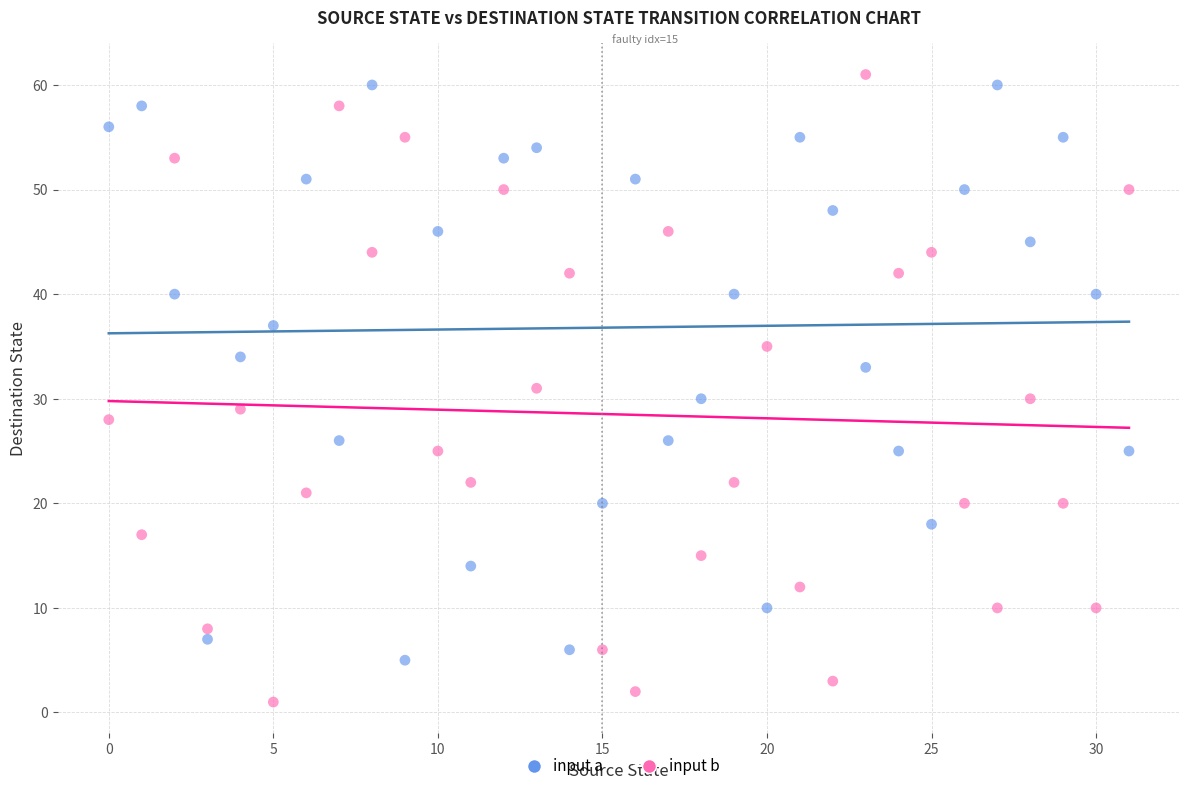

Across all data points, what is the range of Y values (max minus min)?

60